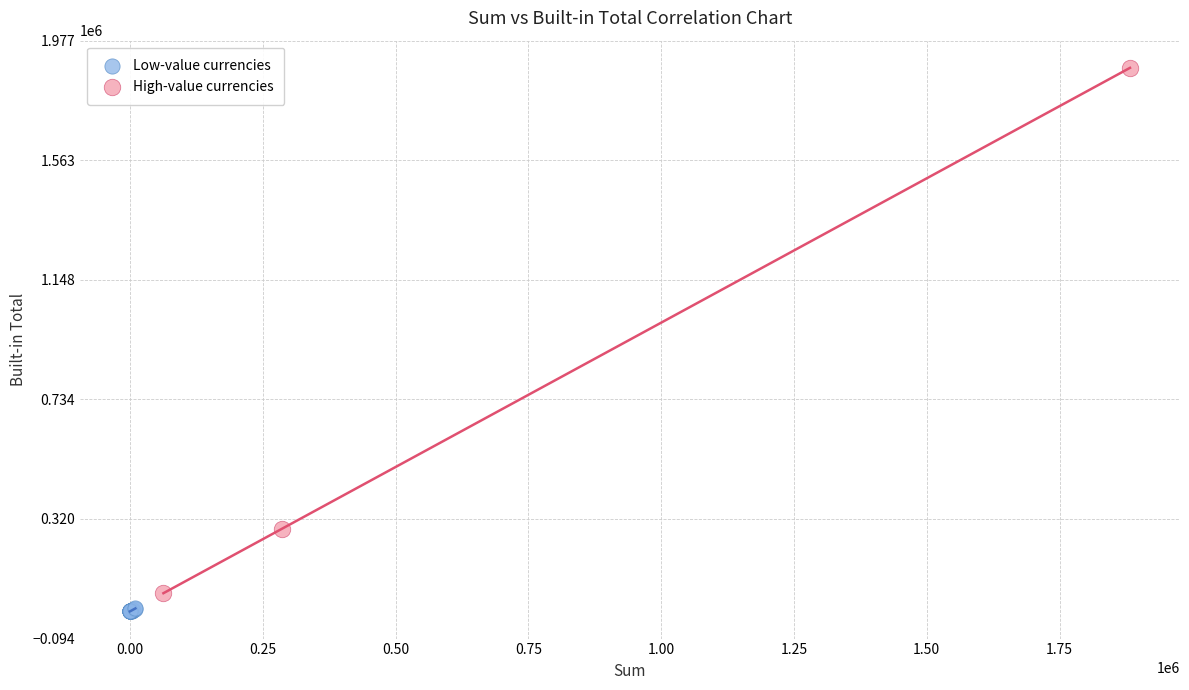

What are all the series names shown in the legend?

Low-value currencies, High-value currencies